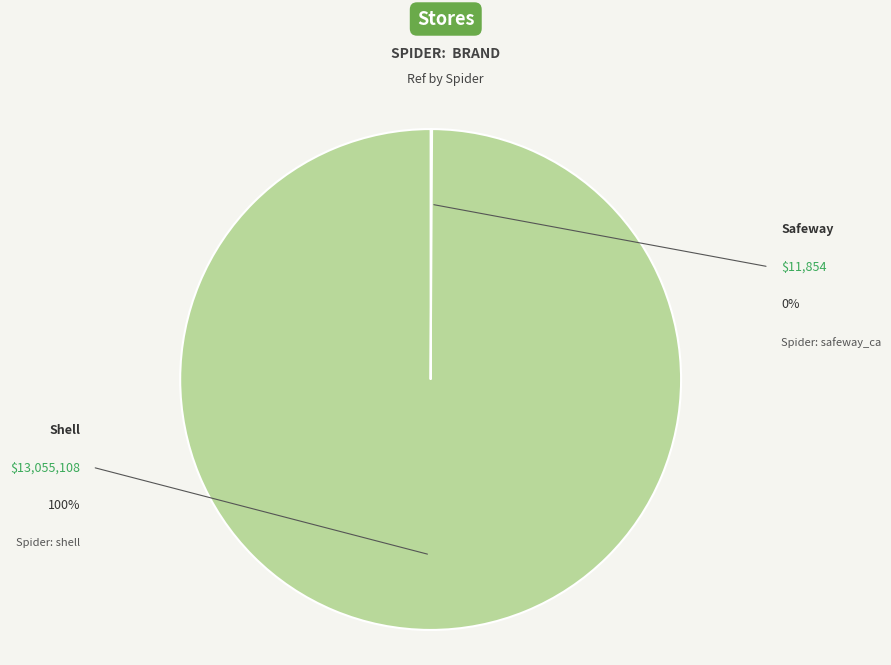

Does any single category account for the majority?

Yes